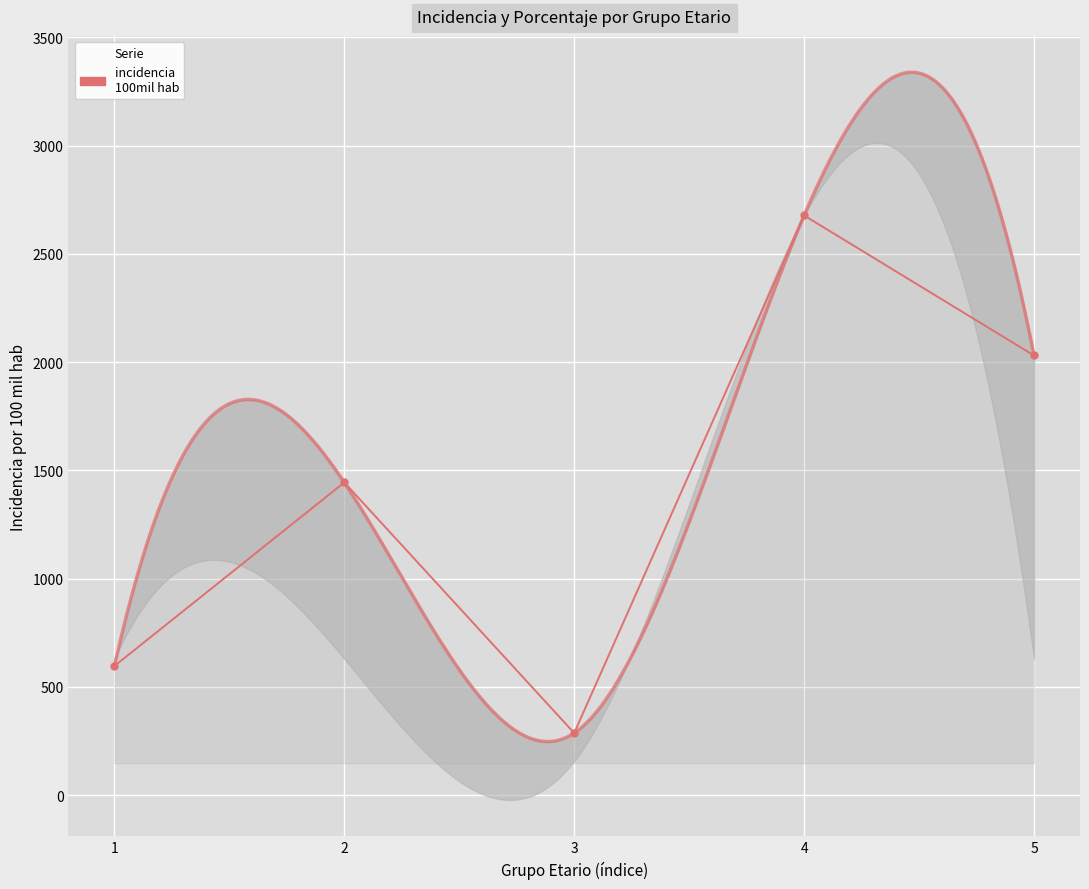

Reading left to right, extract all data points from this chart.

596.1	1444.0	286.5	2677.2	2030.5